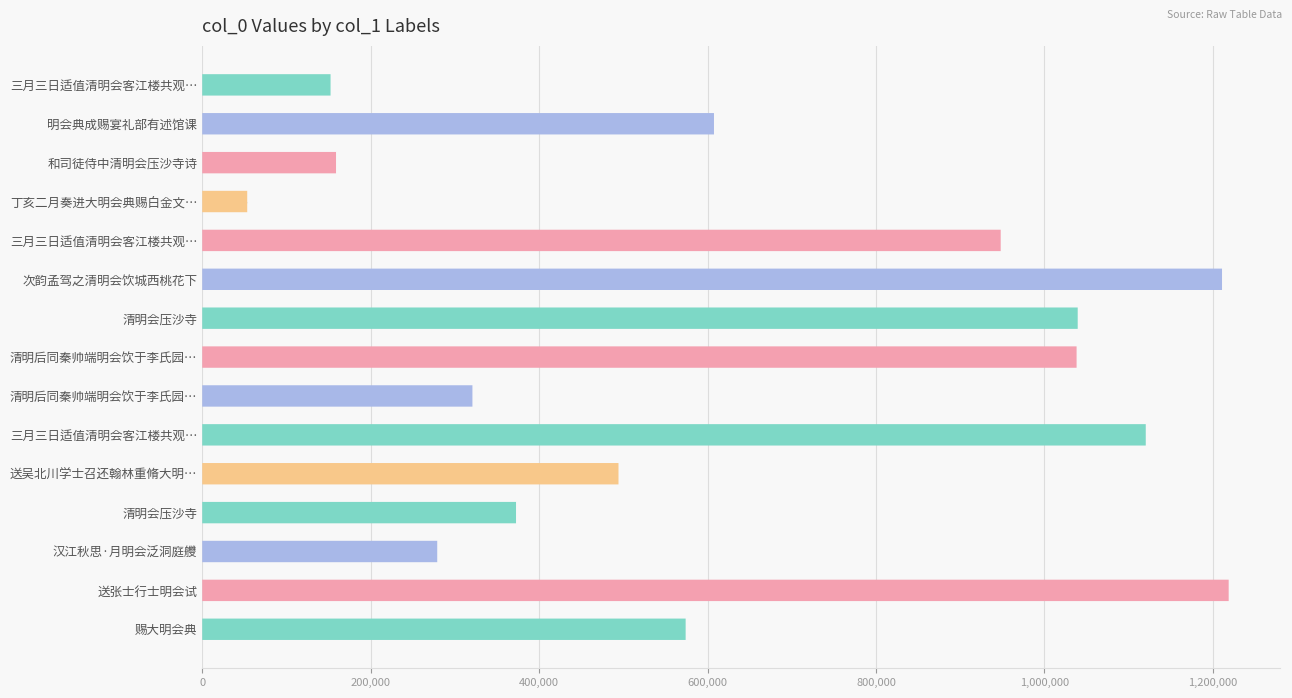

What is the approximate value at 次韵孟驾之清明会饮城西桃花下, to the nearest 50?

1210950